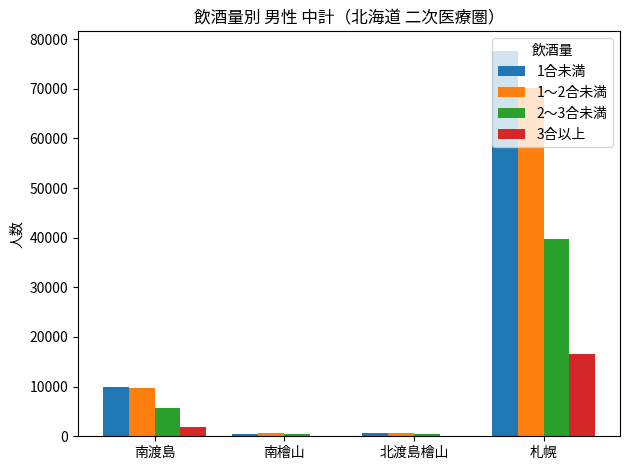

What is the total value across all series at 南渡島?

27130